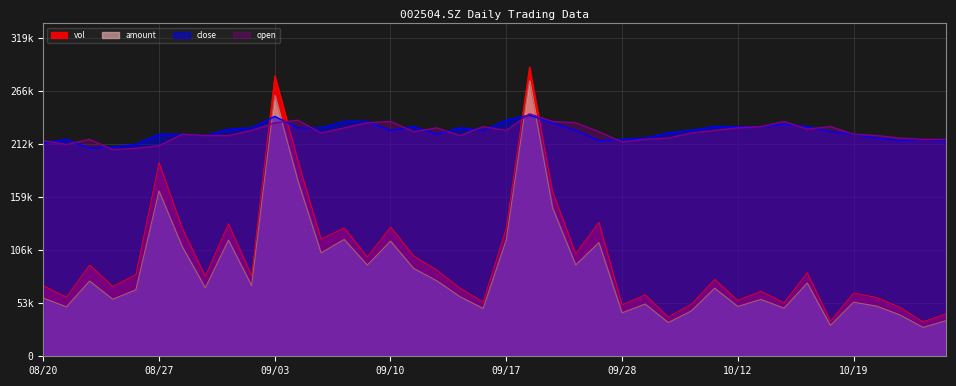

At which category is the sum across all series the highest?

20210922